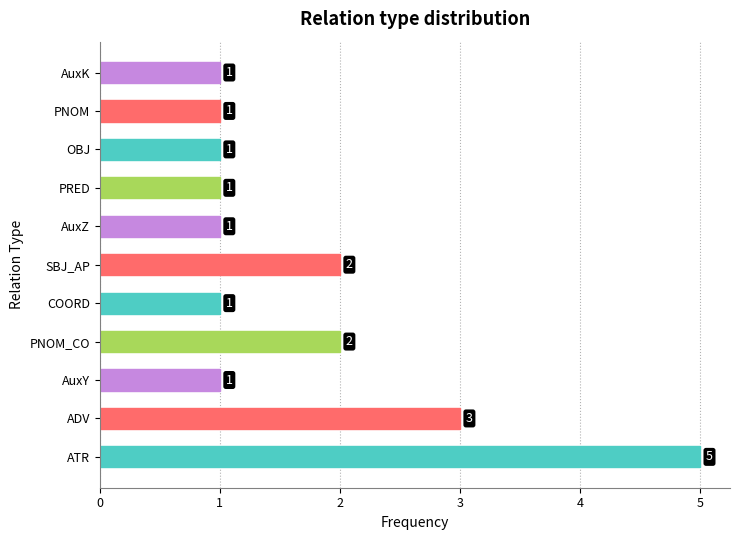

The chart shows a value of 2 at PNOM_CO. True or false?

True